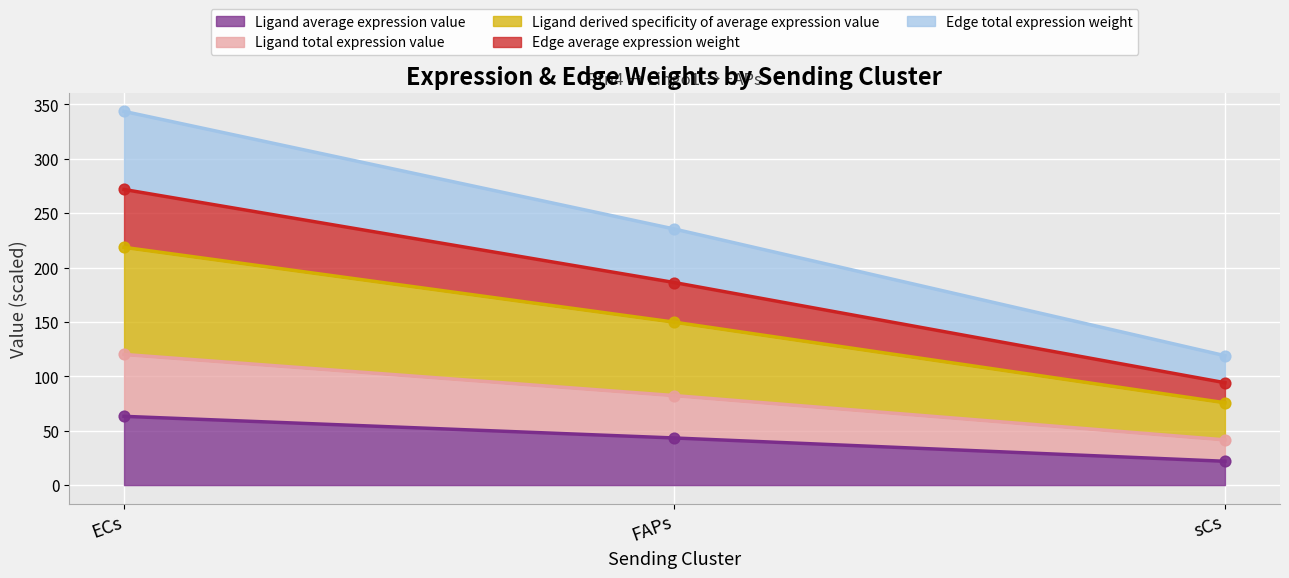

Which series contains the highest Y value?

Ligand derived specificity of average expression value